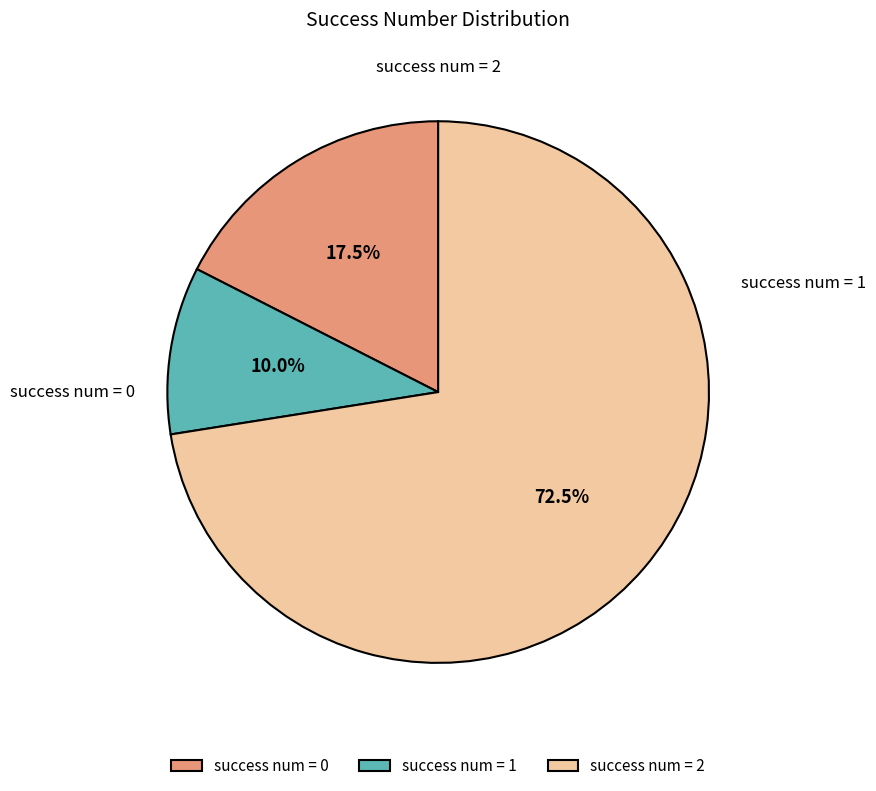

Between success num = 0 and success num = 2, which is larger?

success num = 2